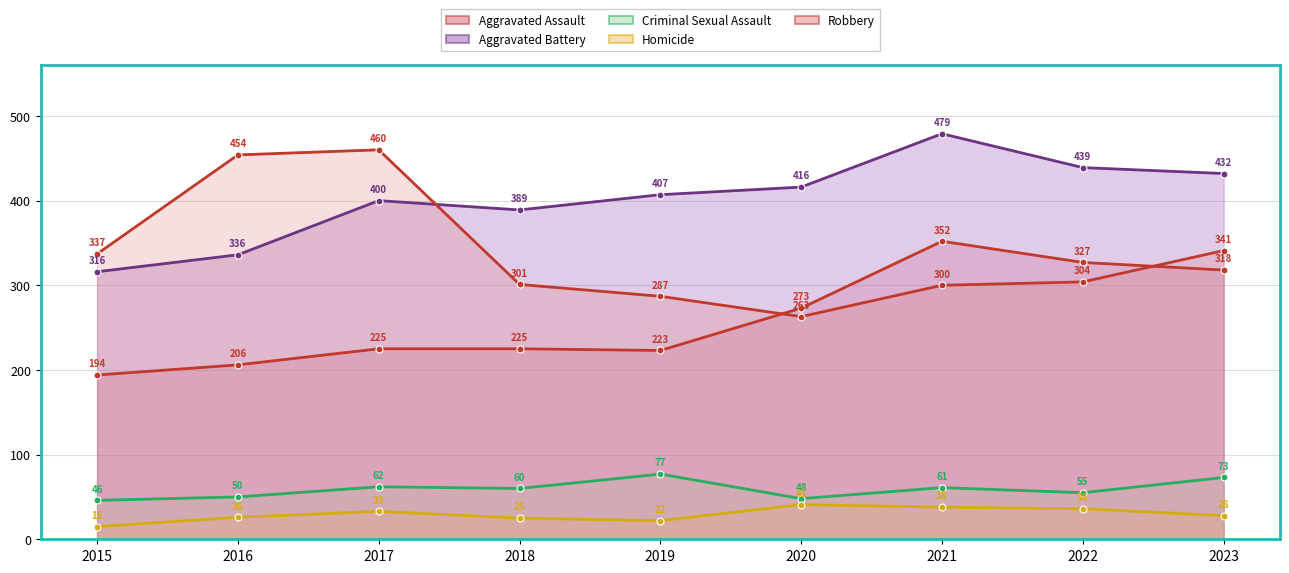

Reading right to left, list all the values displayed in this chart.

Aggravated Assault: 2023=318	2022=327	2021=352	2020=273	2019=223	2018=225	2017=225	2016=206	2015=194
Aggravated Battery: 2023=432	2022=439	2021=479	2020=416	2019=407	2018=389	2017=400	2016=336	2015=316
Criminal Sexual Assault: 2023=73	2022=55	2021=61	2020=48	2019=77	2018=60	2017=62	2016=50	2015=46
Homicide: 2023=28	2022=36	2021=38	2020=41	2019=22	2018=25	2017=33	2016=26	2015=15
Robbery: 2023=341	2022=304	2021=300	2020=263	2019=287	2018=301	2017=460	2016=454	2015=337